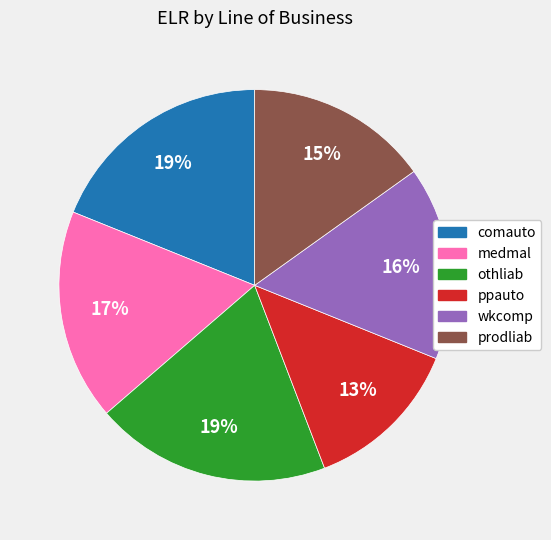

Is the sum of othliab and prodliab greater than half?

No